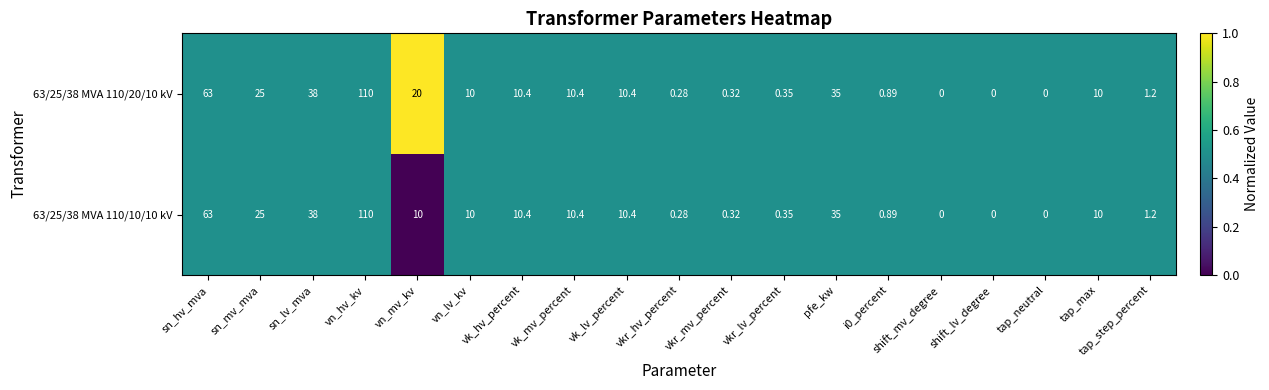

At which label does 63/25/38 MVA 110/10/10 kV first exceed 10?

sn_hv_mva